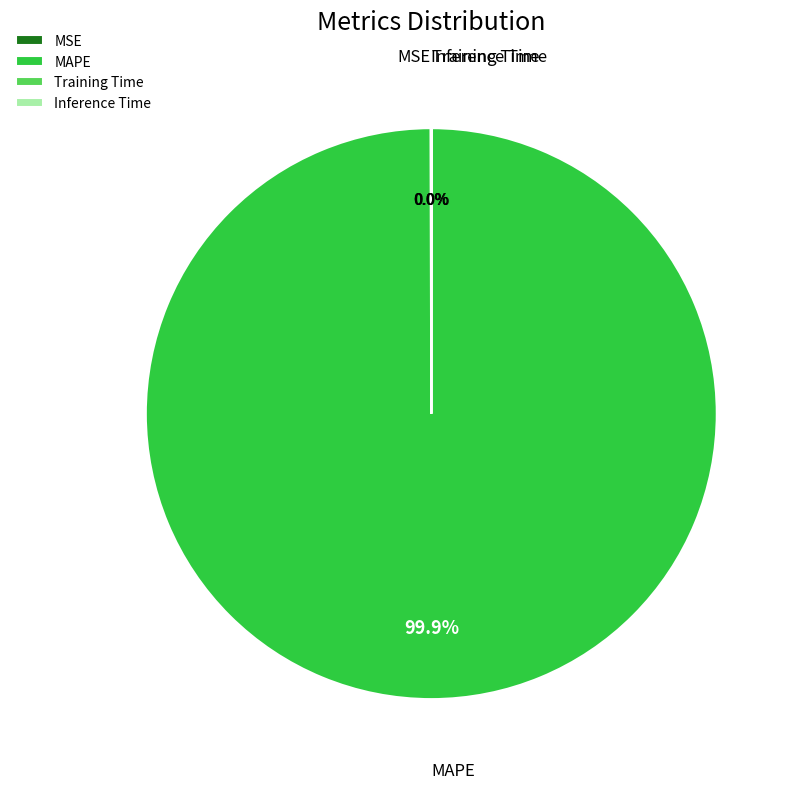

Does MAPE represent more than half of the total?

Yes